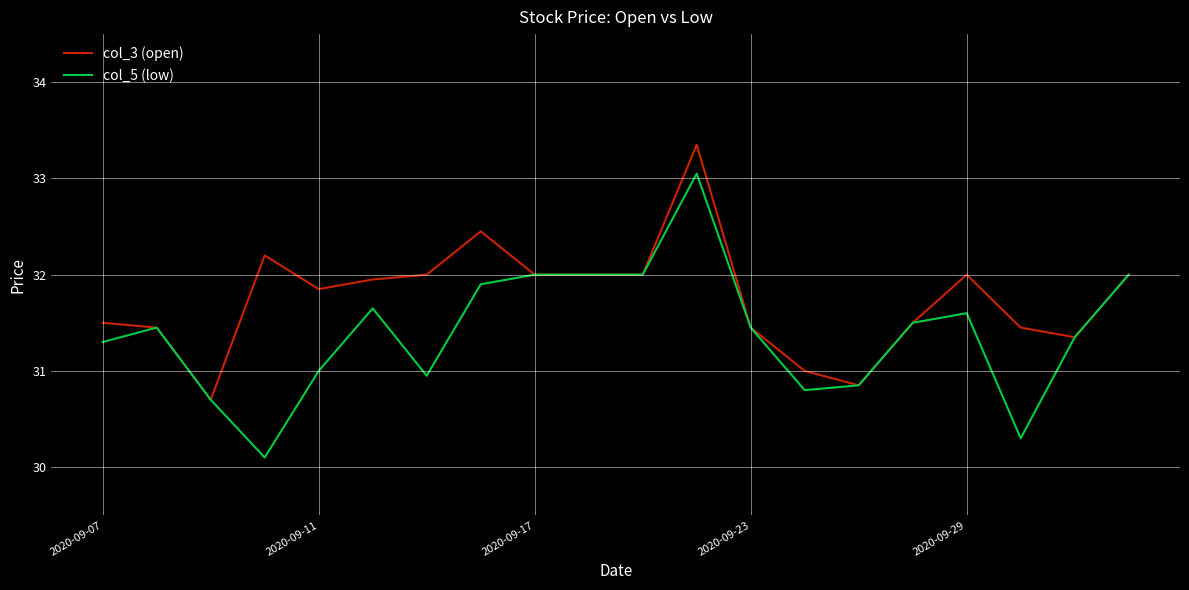

List the series in order of their overall mean, lowest first.

col_5 (low), col_3 (open)